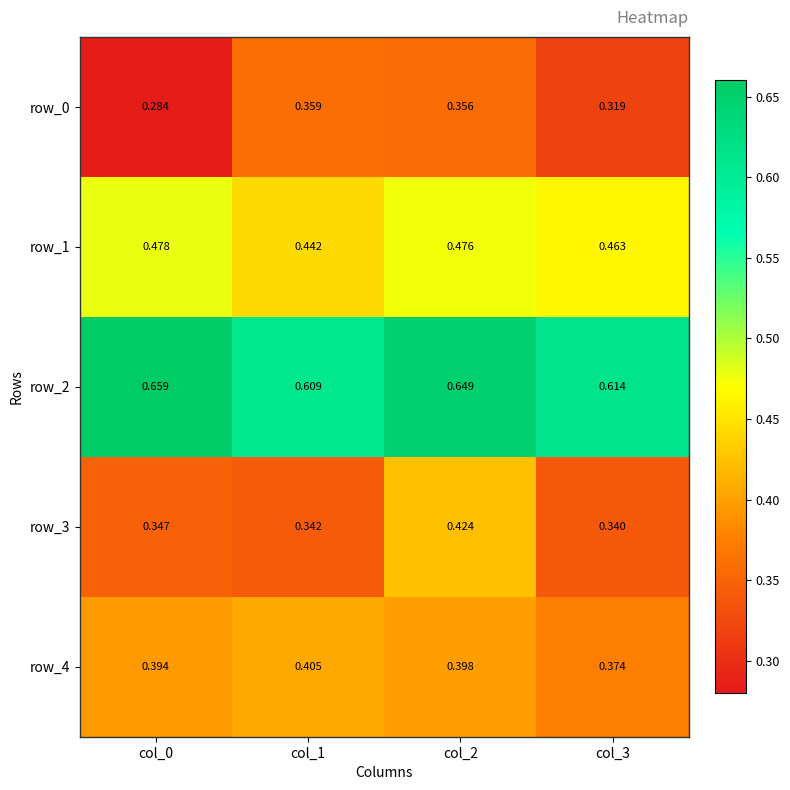

Is the value of row_1 at col_3 greater than the value of row_3 at col_3?

Yes